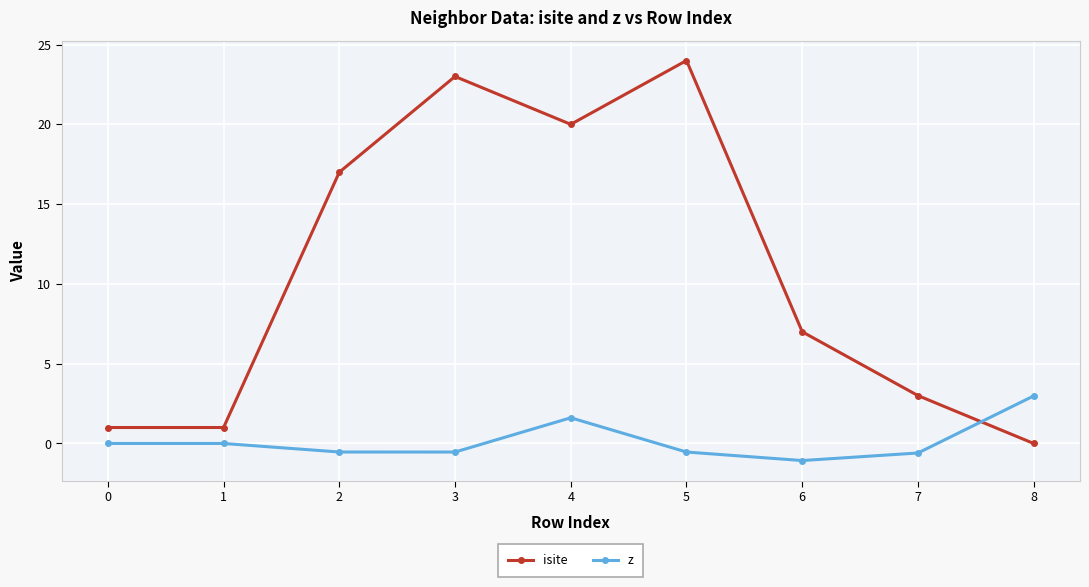

What are all the series names shown in the legend?

isite, z